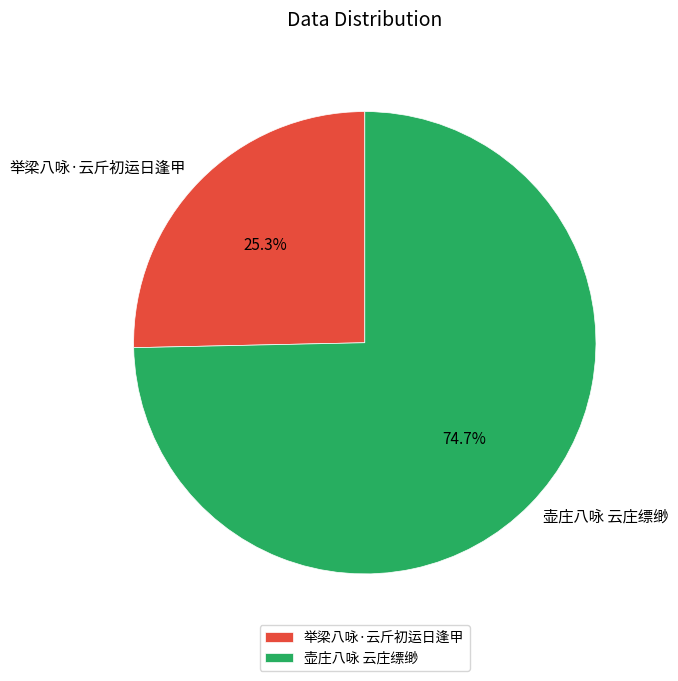

Do 壶庄八咏 云庄缥缈 and 举梁八咏·云斤初运日逢甲 together represent more than half of the pie?

Yes